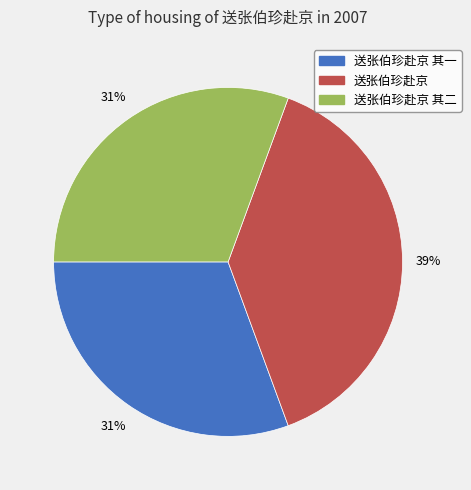

Combined, do 送张伯珍赴京 其一 and 送张伯珍赴京 其二 account for over 50%?

Yes